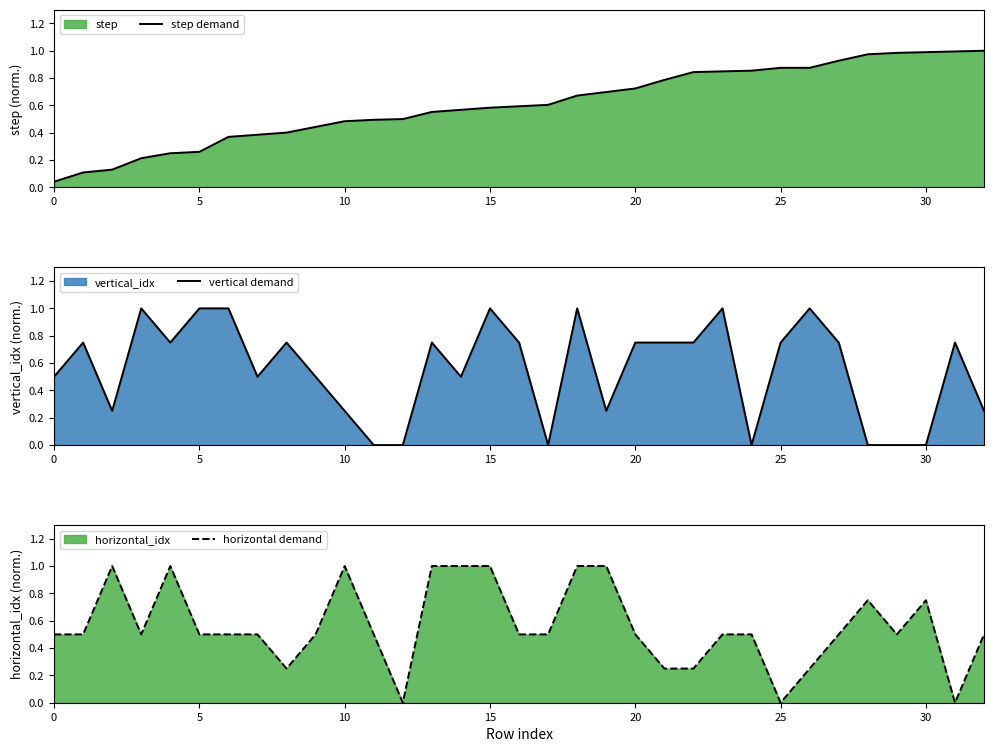

What is the label of the 2nd point from the left?

5